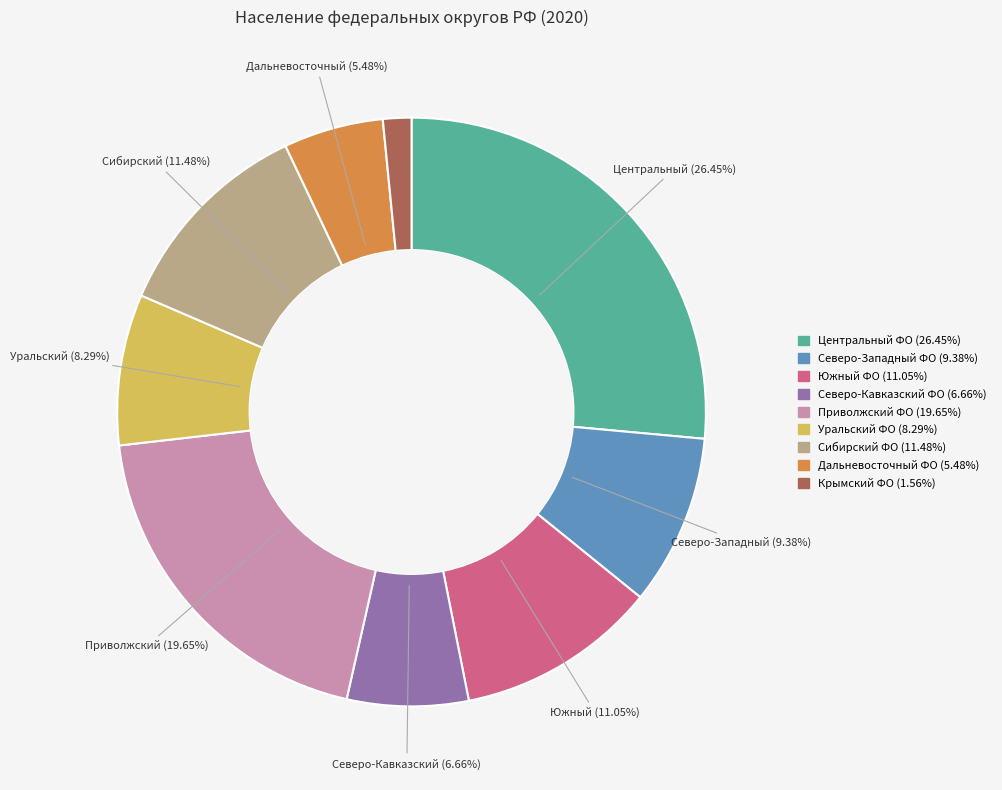

Is Уральский ФО the majority of the pie?

No